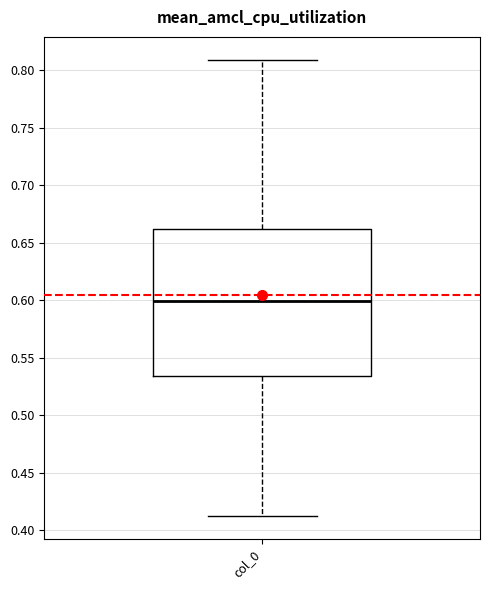

Read this box plot against the y-axis: the position of the median line, the range covered by the box, and the ends of both whiskers. The values are not printed on the chart, so give them approximately, as read against the axis.

median 0.600, box 0.535 to 0.660, whiskers 0.410 to 0.810